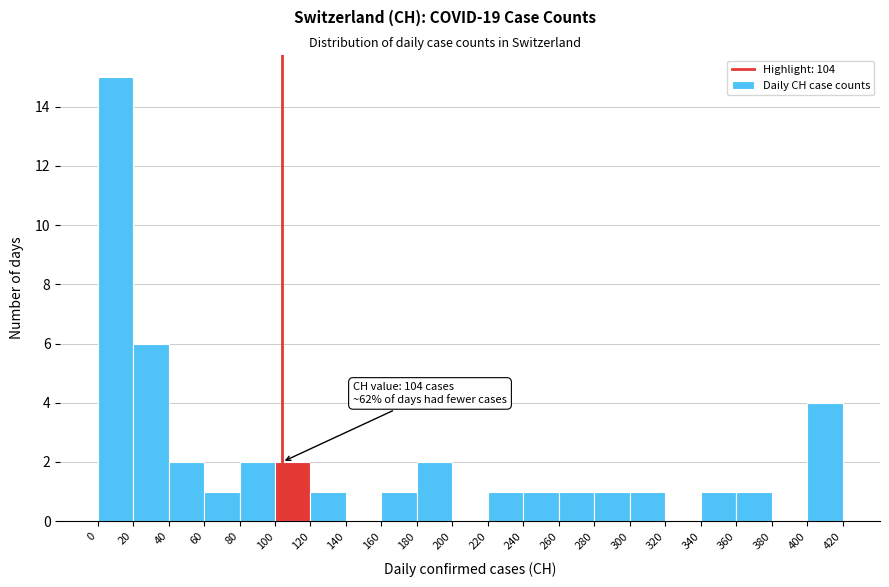

Which range on the x-axis has the tallest bar?

0 to 20